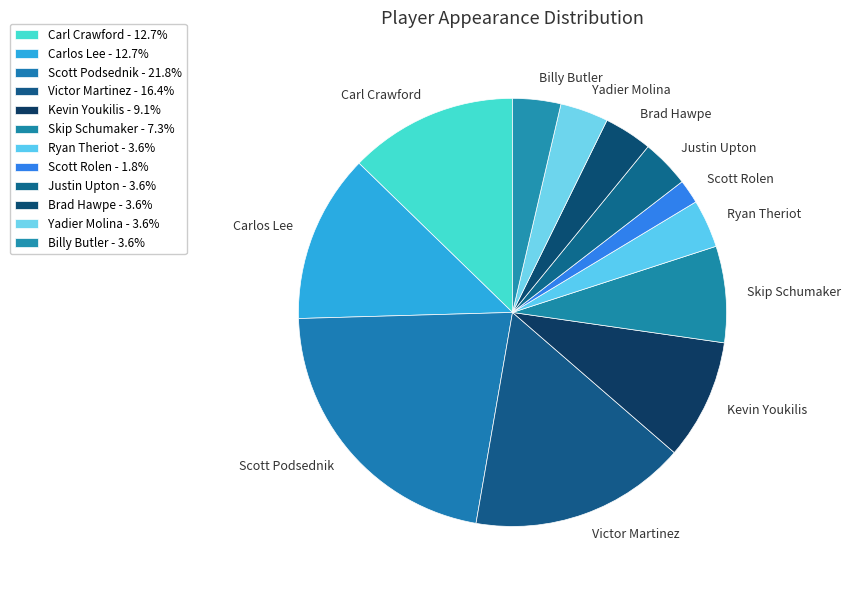

Is the sum of Billy Butler and Scott Podsednik greater than half?

No